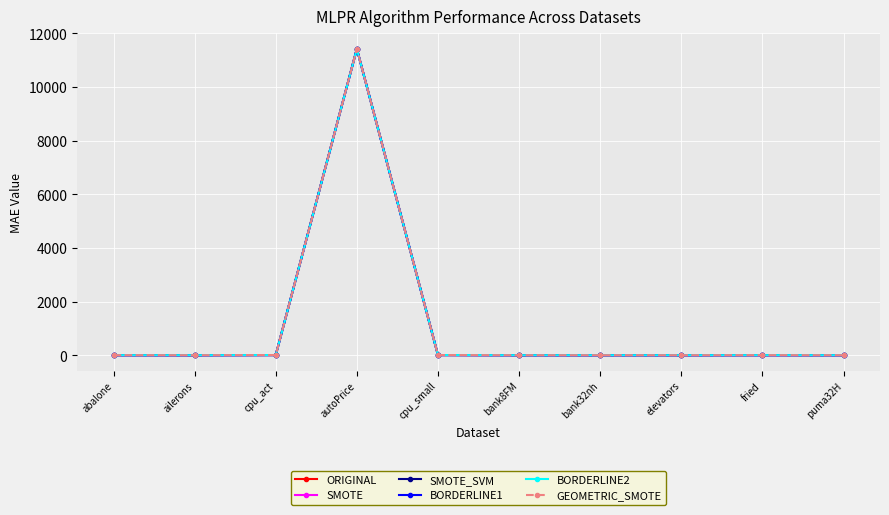

What is the difference between the maximum and minimum values in the ORIGINAL series?

11431.3